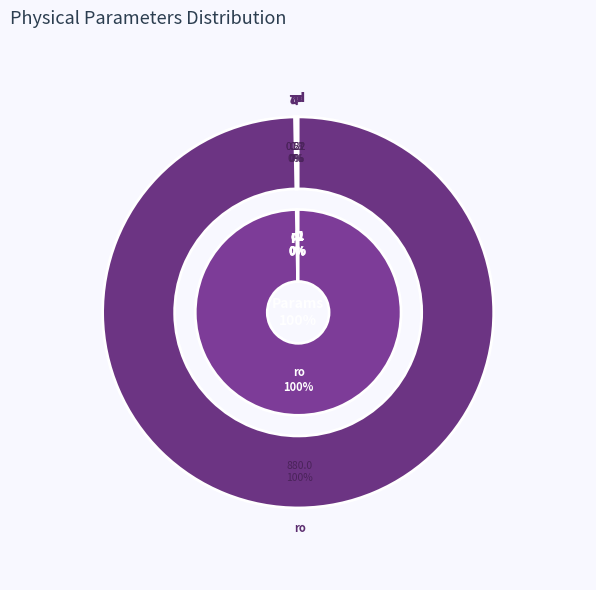

Is it true that d1 is 7% of the pie?

False